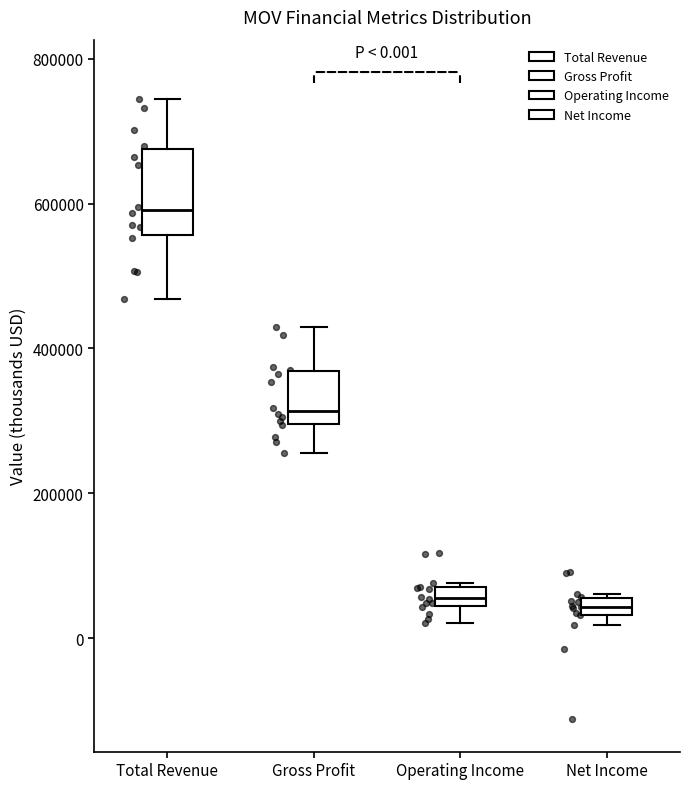

Which box is the tallest, from its lower edge to its upper edge?

Total Revenue